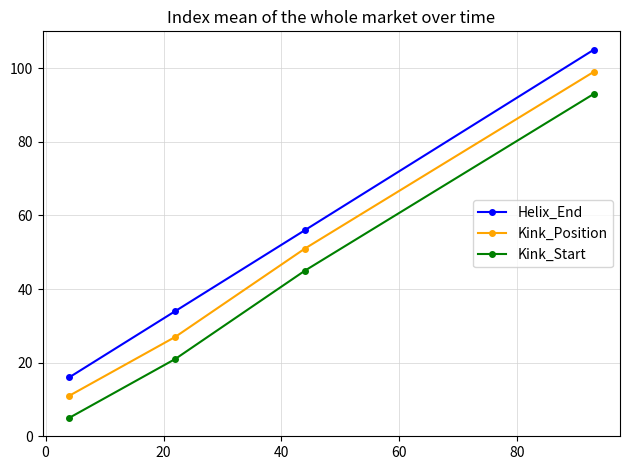

How many data points does each series have?

4